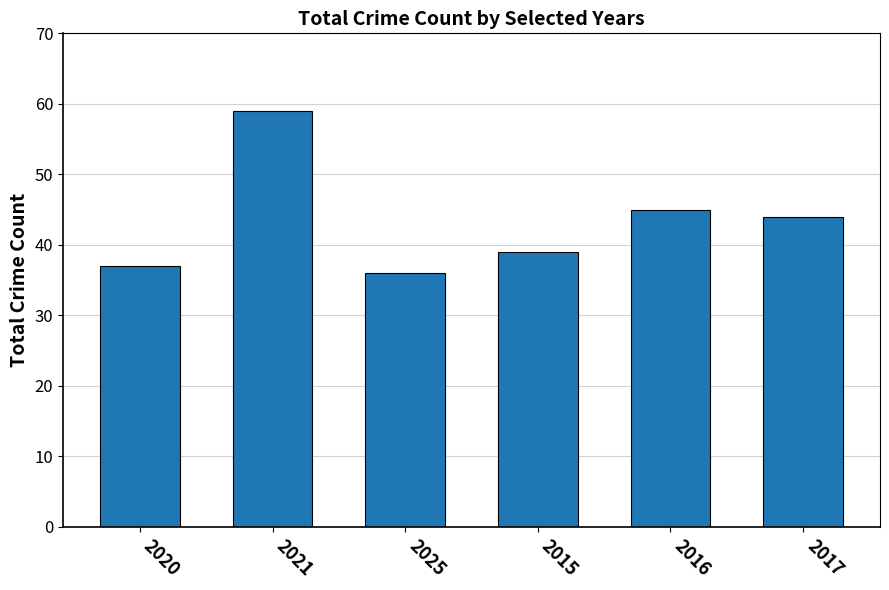

Are the bars grouped side by side (vs. stacked)?

No